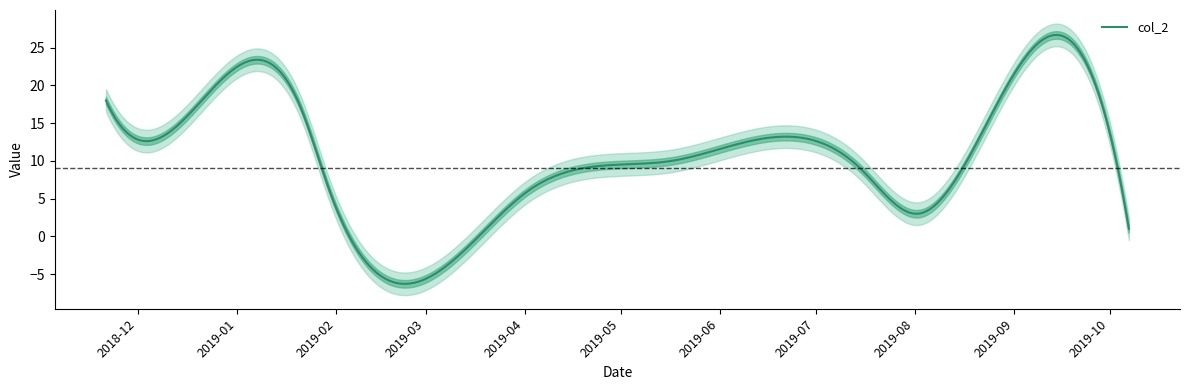

What is the minimum value shown in the chart?

1